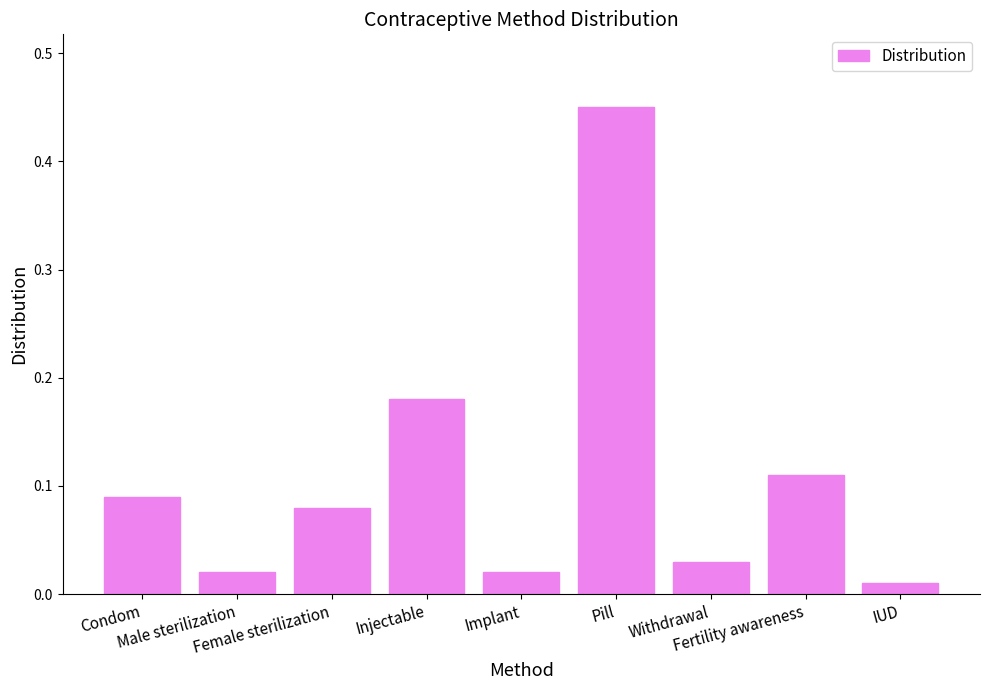

What is the sum of all values?

1.0